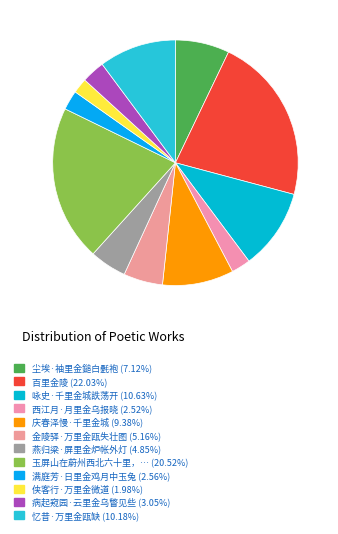

How many slices are in this pie chart?

12